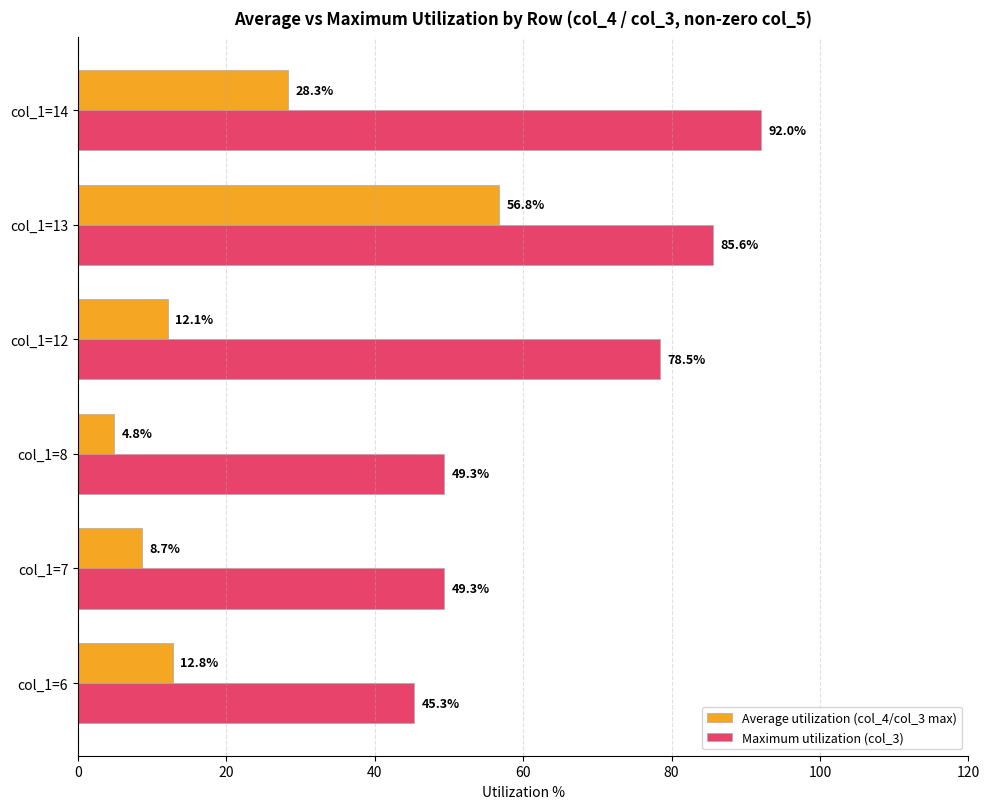

What is the difference between the Maximum utilization (col_3) values at col_1=6 and col_1=7?

4.0